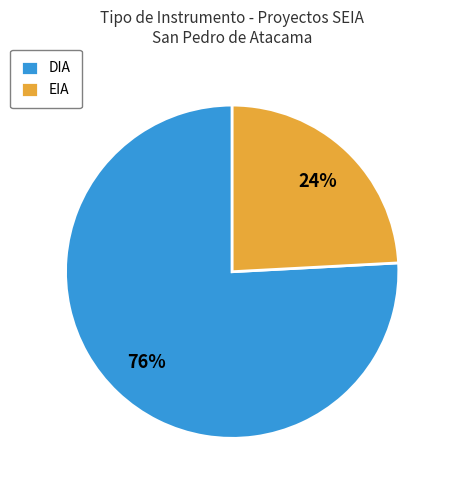

Does DIA represent more than half of the total?

Yes